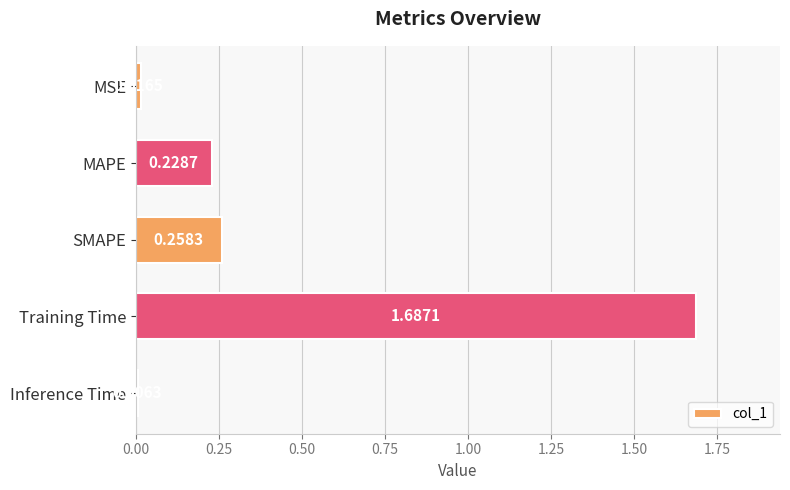

What is the label of the 3rd bar from the bottom?

SMAPE